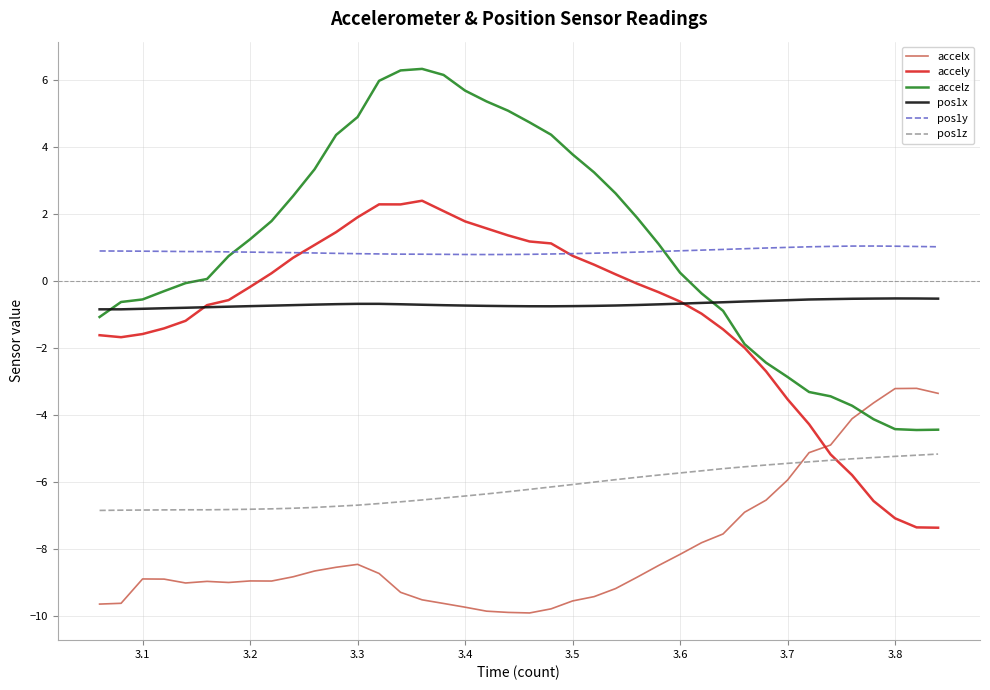

What is the lowest value of the accely series?

-7.4